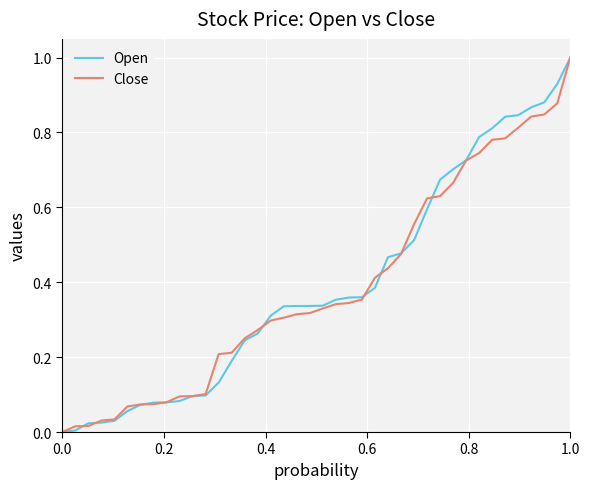

What is the sum of all Close values?

15.4